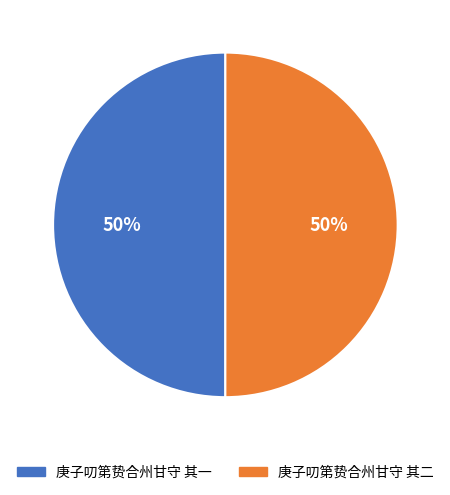

To the nearest percent, what percentage of the pie is 庚子叨第贽合州甘守 其二?

50%